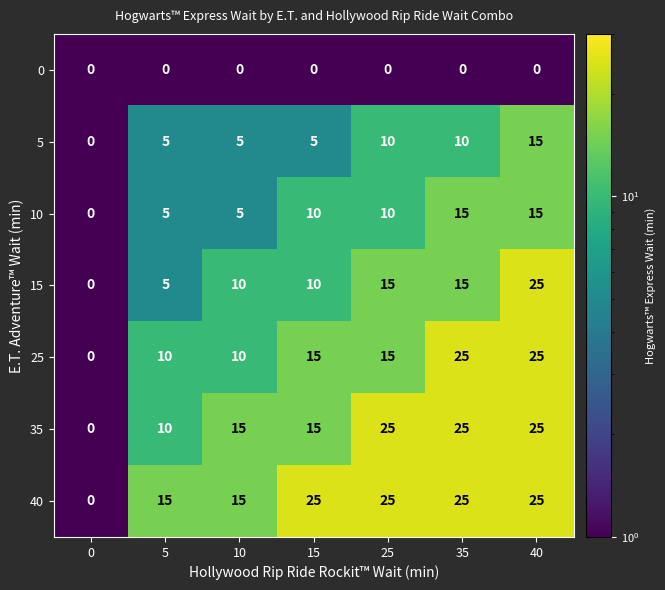

How many distinct data groups are displayed?

7